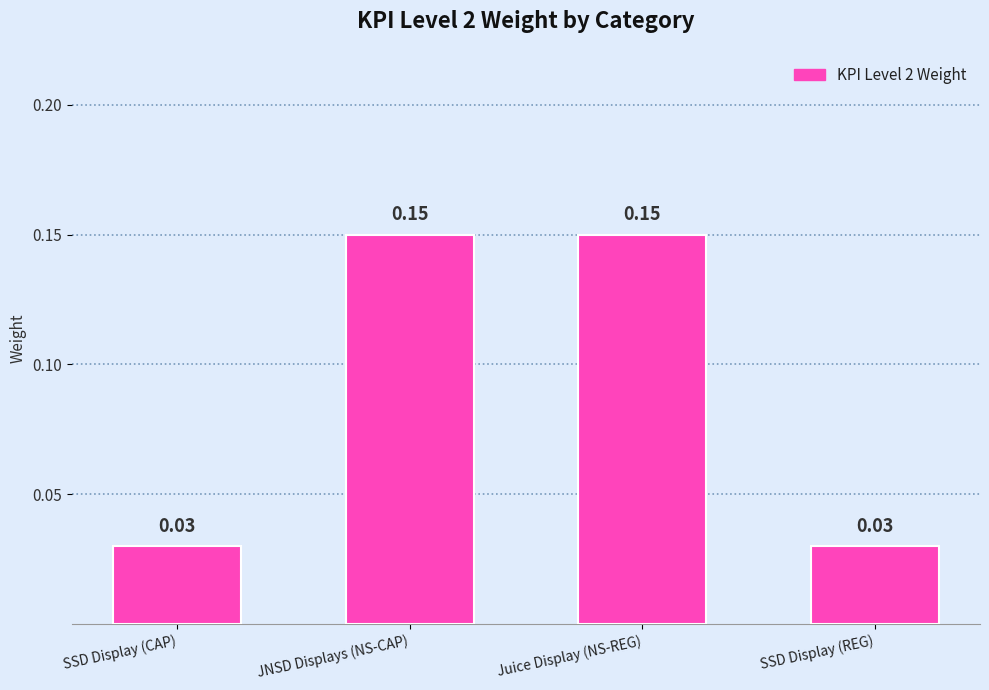

Which has a higher value, Juice Display (NS-REG) or SSD Display (REG)?

Juice Display (NS-REG)